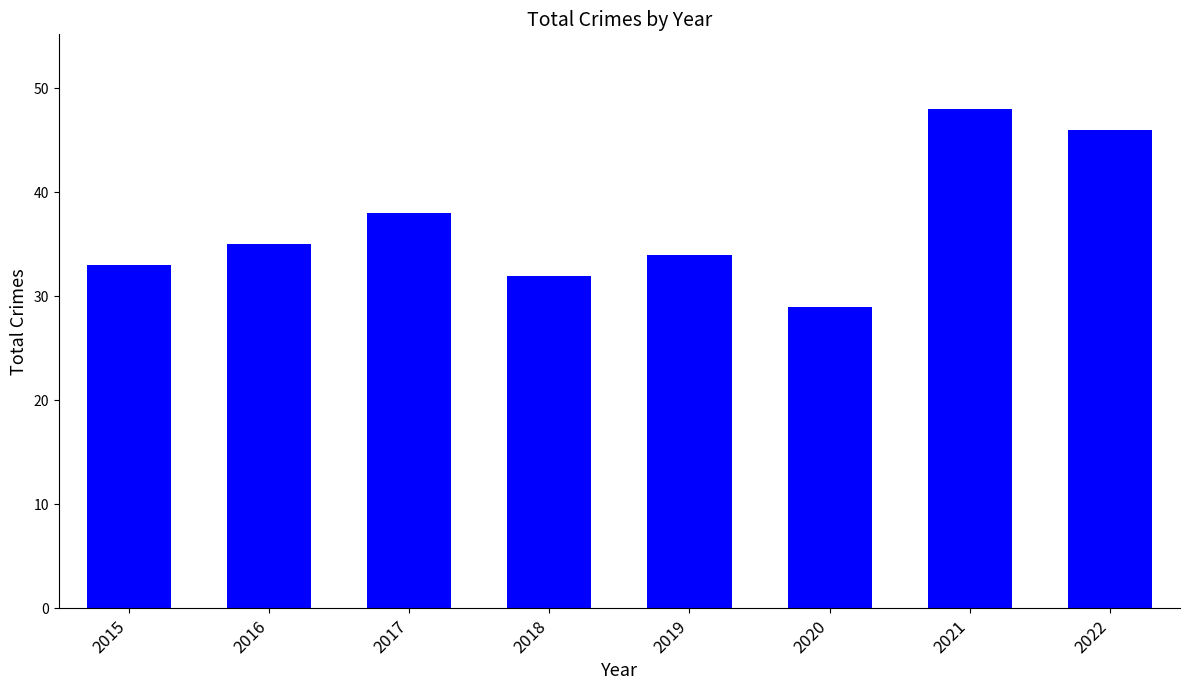

At which label is the value closest to 38?

2017